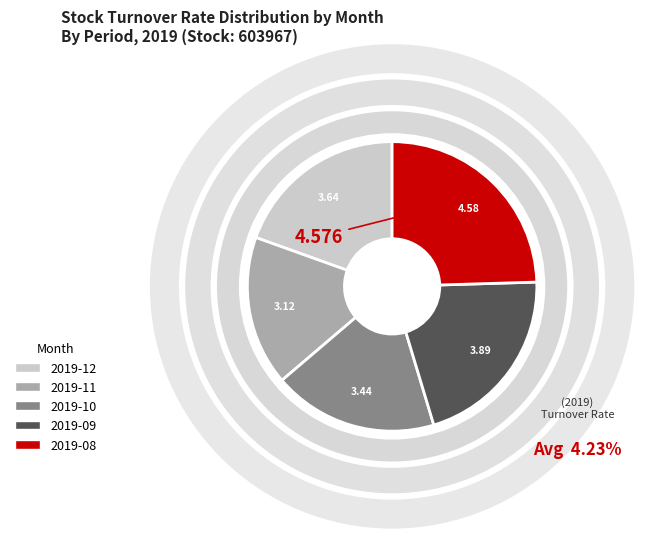

What percentage is the 2019-12 slice, to the nearest percent?

20%